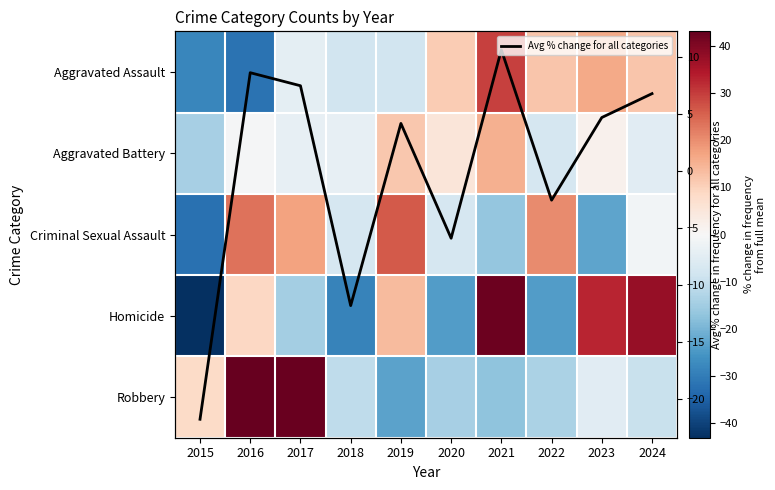

What is the minimum value shown in the chart?

-43.1